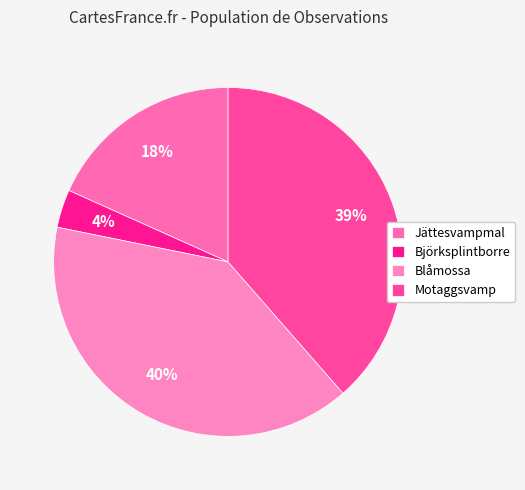

Count the number of slices in the pie.

4